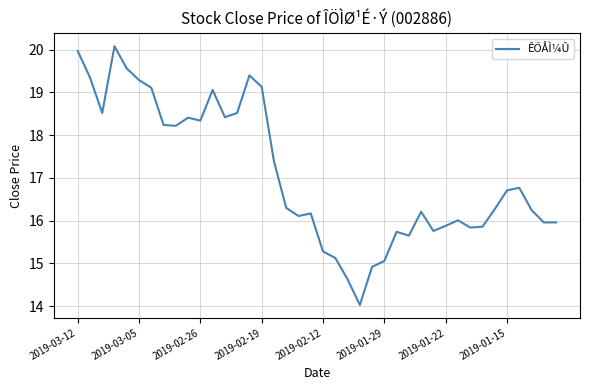

What is the difference between the second highest and second lowest values?

5.3